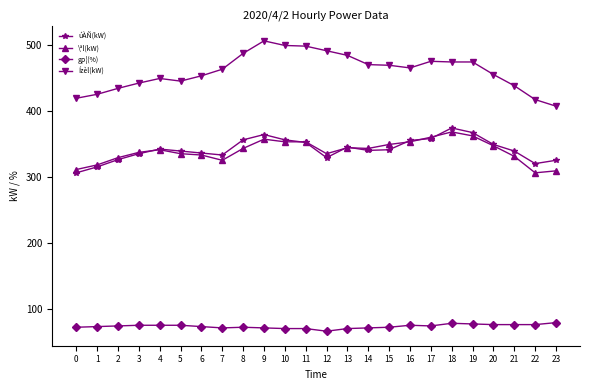

Does the chart have visible grid lines?

No